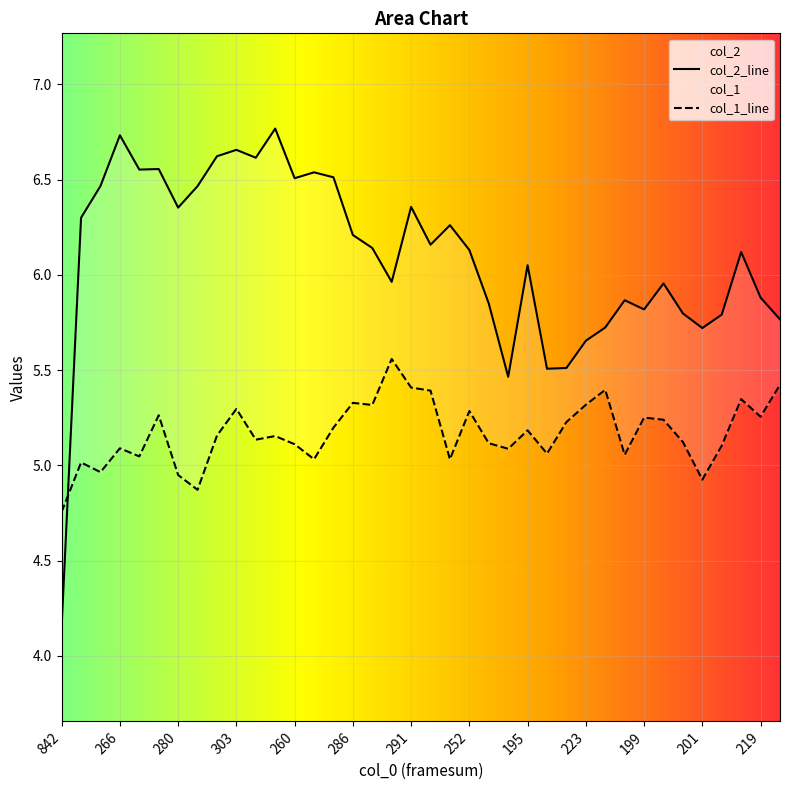

At how many categories does at least one series exceed 6?

22